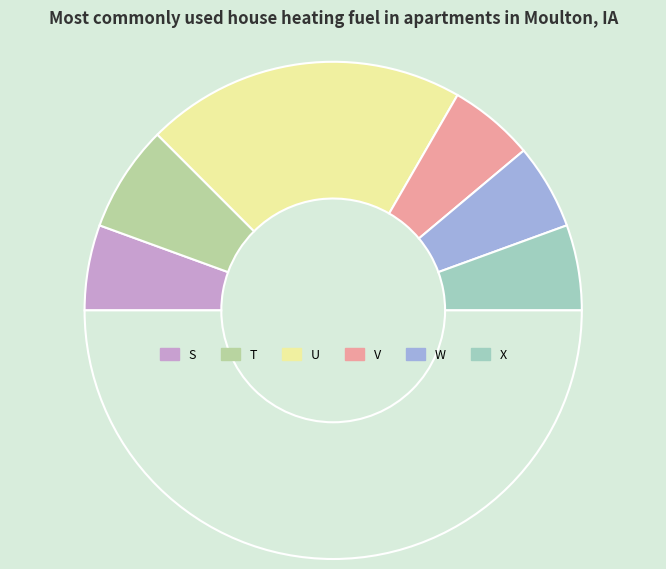

How many segments does this pie chart have?

7